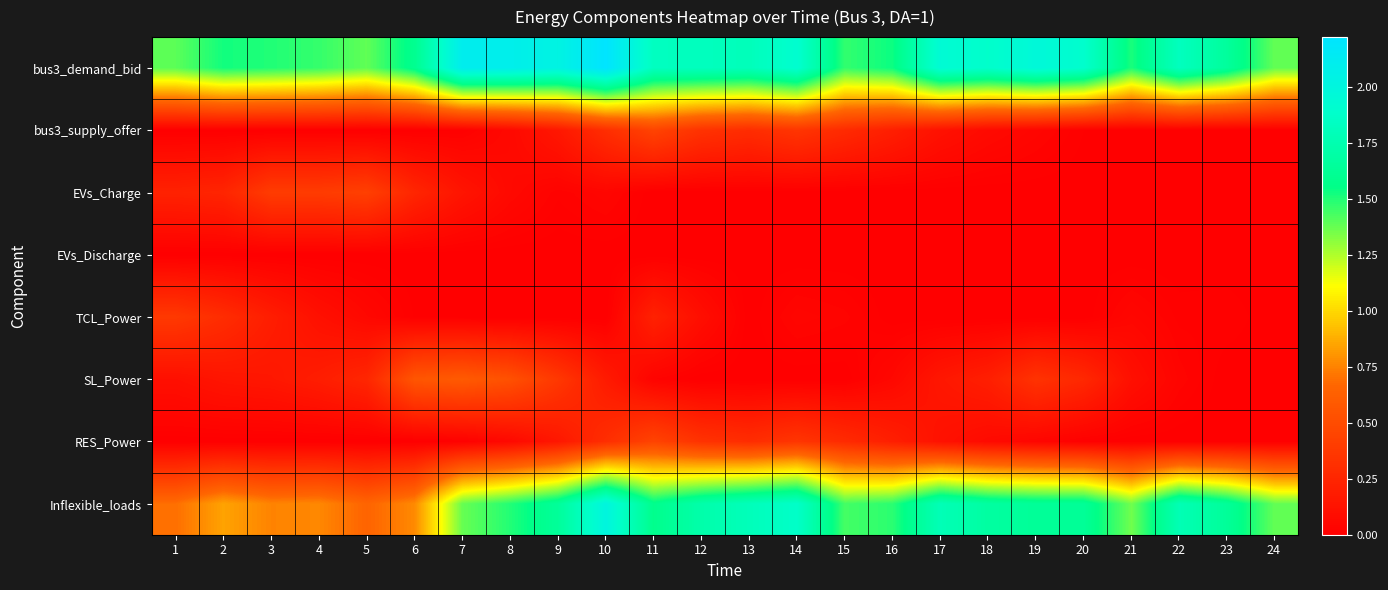

Reading left to right, what are all the values shown in this chart?

bus3_demand_bid: 1=1.4	2=1.5	3=1.5	4=1.5	5=1.4	6=1.6	7=2.1	8=2.1	9=2.0	10=2.2	11=1.8	12=1.8	13=1.8	14=1.9	15=1.5	16=1.5	17=1.9	18=1.9	19=2.0	20=1.9	21=1.5	22=1.8	23=1.7	24=1.4
bus3_supply_offer: 1=0.0	2=0.0	3=0.0	4=0.0	5=0.0	6=0.0	7=0.0	8=0.1	9=0.2	10=0.3	11=0.4	12=0.3	13=0.3	14=0.4	15=0.3	16=0.2	17=0.1	18=0.1	19=0.0	20=0.0	21=0.0	22=0.0	23=0.0	24=0.0
EVs_Charge: 1=0.2	2=0.2	3=0.4	4=0.4	5=0.4	6=0.2	7=0.1	8=0.1	9=0.0	10=0.0	11=0.0	12=0.0	13=0.0	14=0.0	15=0.0	16=0.0	17=0.0	18=0.0	19=0.0	20=0.0	21=0.0	22=0.0	23=0.0	24=0.0
EVs_Discharge: 1=0.0	2=0.0	3=0.0	4=0.0	5=0.0	6=0.0	7=0.0	8=0.0	9=0.0	10=0.0	11=0.0	12=0.0	13=0.0	14=0.0	15=0.0	16=0.0	17=0.0	18=0.0	19=0.0	20=0.0	21=0.0	22=0.0	23=0.0	24=0.0
TCL_Power: 1=0.4	2=0.3	3=0.2	4=0.1	5=0.1	6=0.0	7=0.0	8=0.0	9=0.0	10=0.0	11=0.2	12=0.1	13=0.0	14=0.0	15=0.0	16=0.0	17=0.0	18=0.0	19=0.0	20=0.0	21=0.0	22=0.0	23=0.0	24=0.0
SL_Power: 1=0.1	2=0.1	3=0.2	4=0.2	5=0.3	6=0.6	7=0.6	8=0.5	9=0.4	10=0.2	11=0.0	12=0.0	13=0.0	14=0.0	15=0.0	16=0.1	17=0.2	18=0.2	19=0.3	20=0.3	21=0.1	22=0.0	23=0.0	24=0.0
RES_Power: 1=0.0	2=0.0	3=0.0	4=0.0	5=0.0	6=0.0	7=0.0	8=0.1	9=0.2	10=0.3	11=0.4	12=0.3	13=0.3	14=0.4	15=0.3	16=0.2	17=0.1	18=0.1	19=0.0	20=0.0	21=0.0	22=0.0	23=0.0	24=0.0
Inflexible_loads: 1=0.7	2=0.8	3=0.8	4=0.8	5=0.7	6=0.8	7=1.4	8=1.5	9=1.6	10=2.0	11=1.6	12=1.7	13=1.8	14=1.9	15=1.4	16=1.5	17=1.8	18=1.7	19=1.6	20=1.6	21=1.4	22=1.8	23=1.6	24=1.4